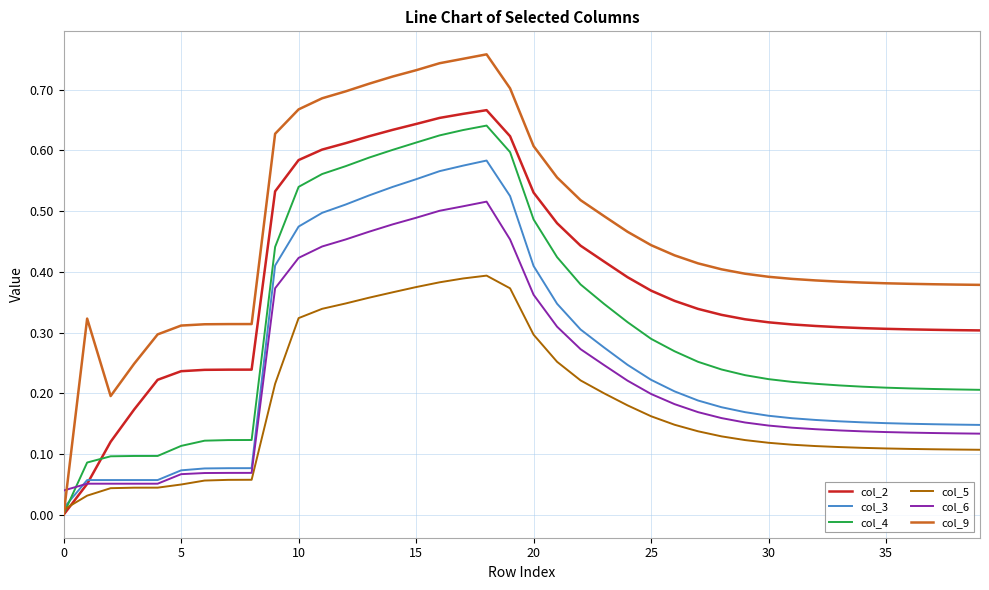

Which series has the largest range (max minus min)?

col_9